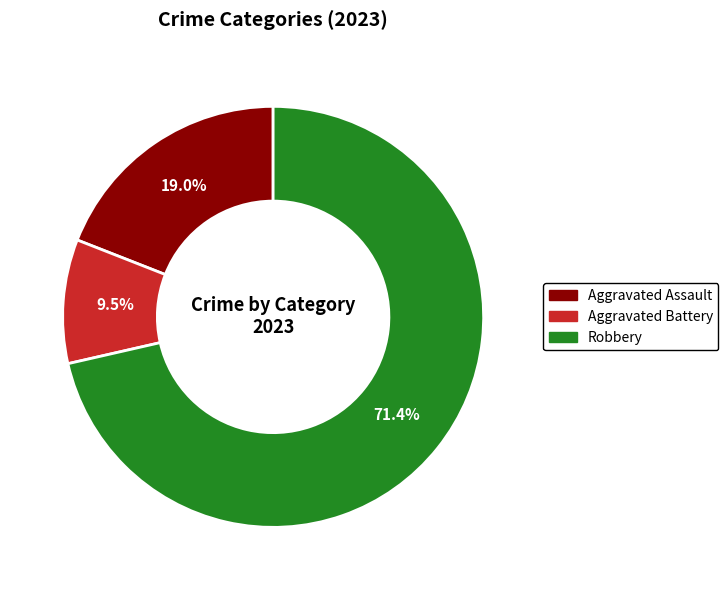

To the nearest percent, what is the difference between the largest and smallest slice percentages?

62%